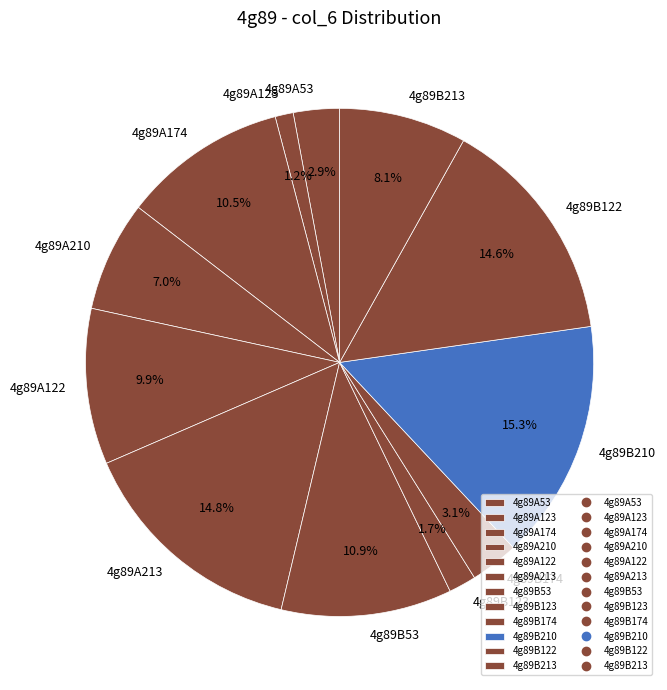

Is there a majority slice in this chart?

No